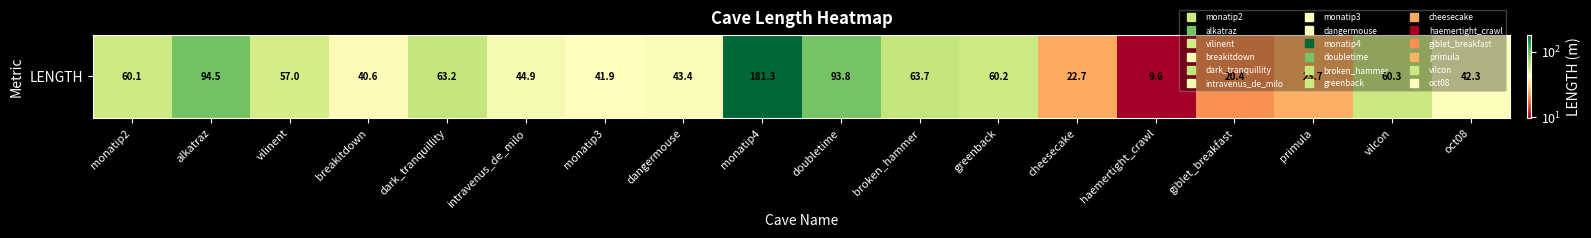

Where is the data nearest to the value 95?

alkatraz